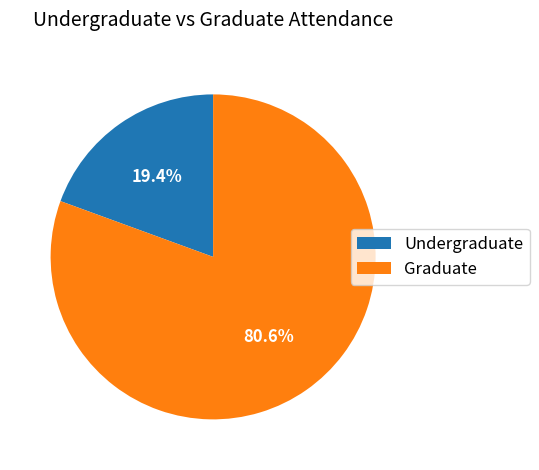

What percentage do Undergraduate and Graduate together represent?

100.0%